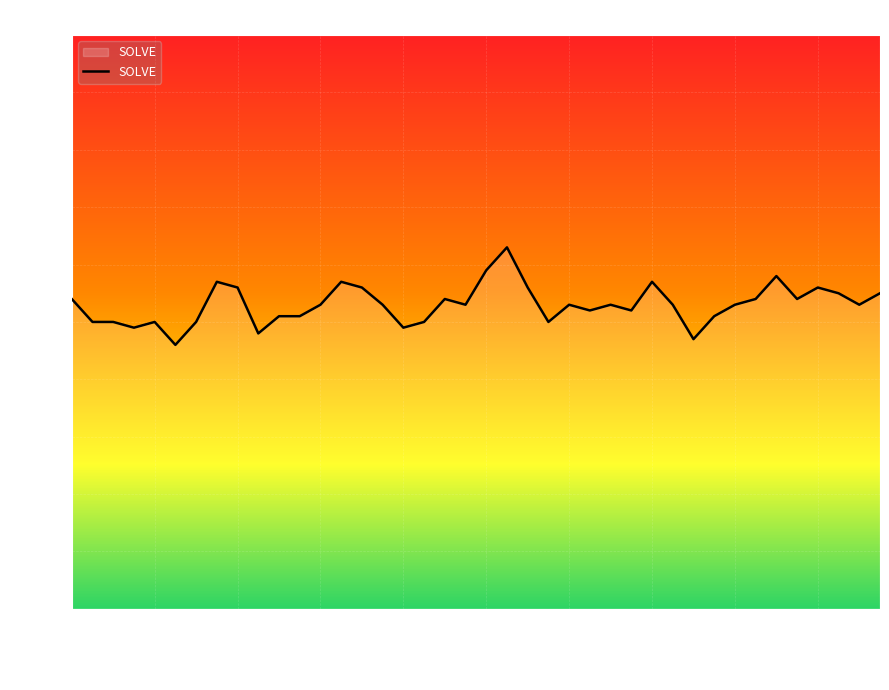

What is the difference between the maximum and minimum values?

17